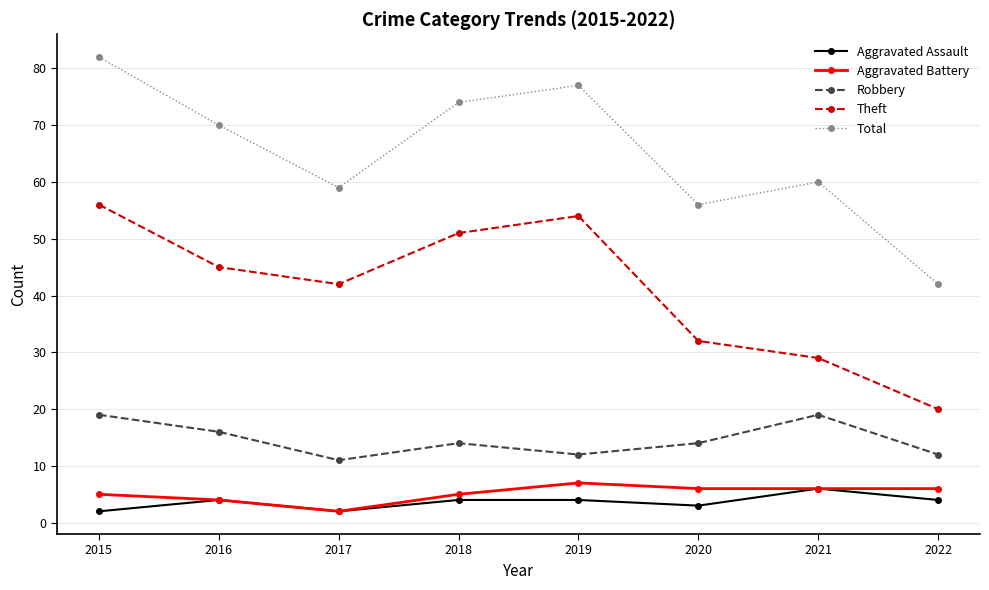

What is the greatest value displayed?

82